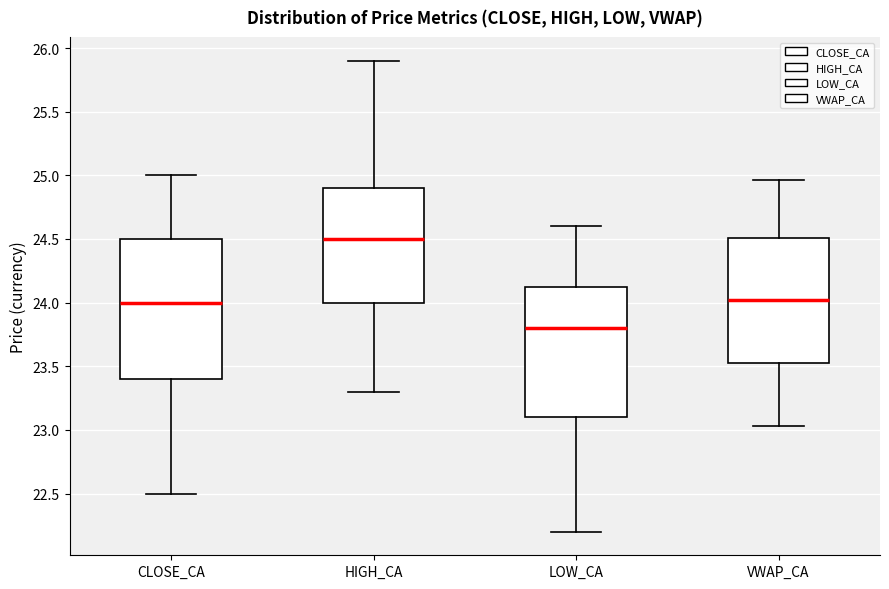

Which box is the tallest, from its lower edge to its upper edge?

CLOSE_CA